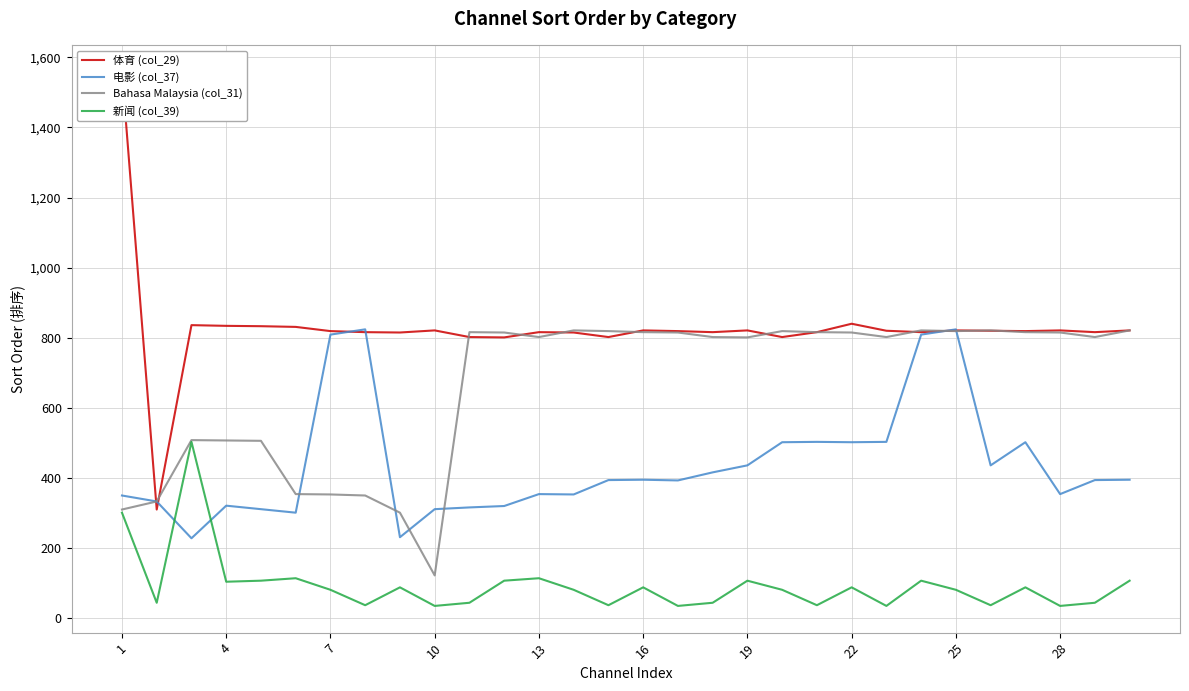

At which category does the chart reach its minimum across all series?

10